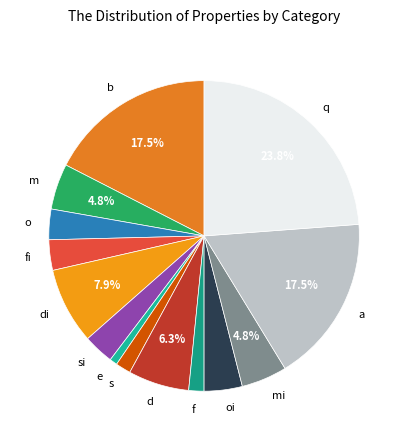

Between a and d, which is larger?

a